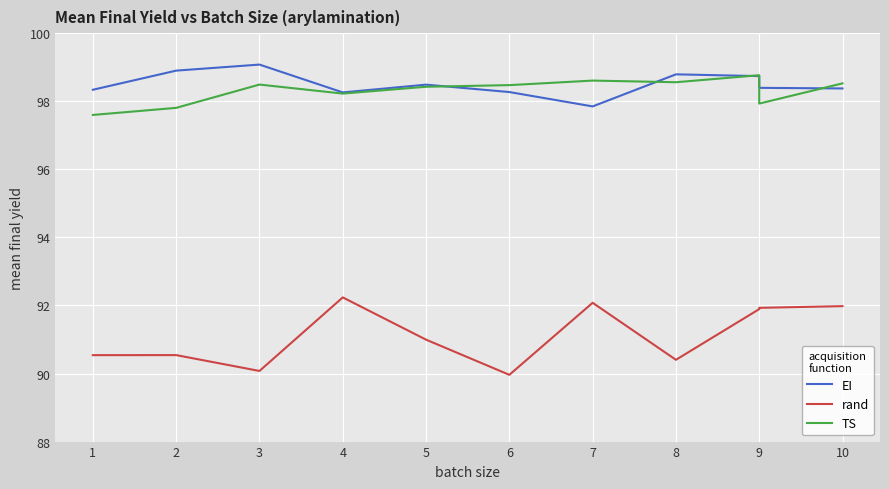

Which series changed the most between 4 and 10?

TS